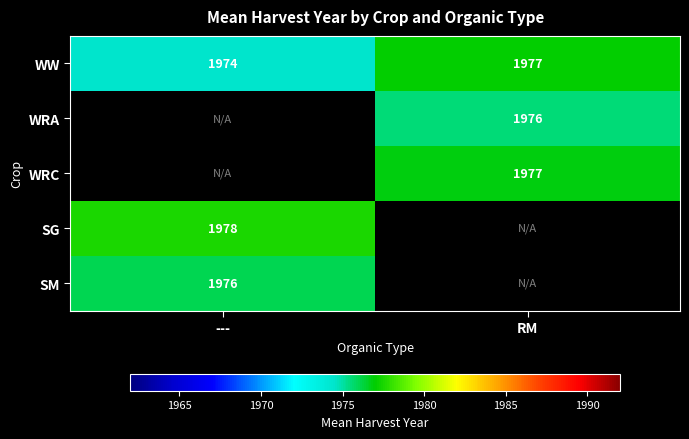

Is the value of SG at --- greater than the value of WRC at RM?

Yes